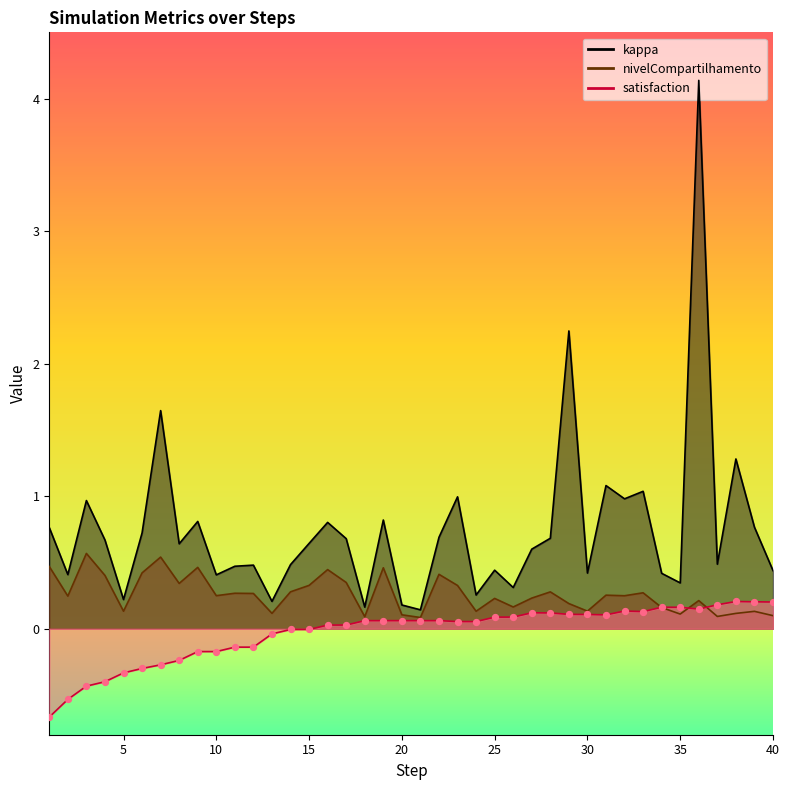

What are all the series names shown in the legend?

kappa, nivelCompartilhamento, satisfaction